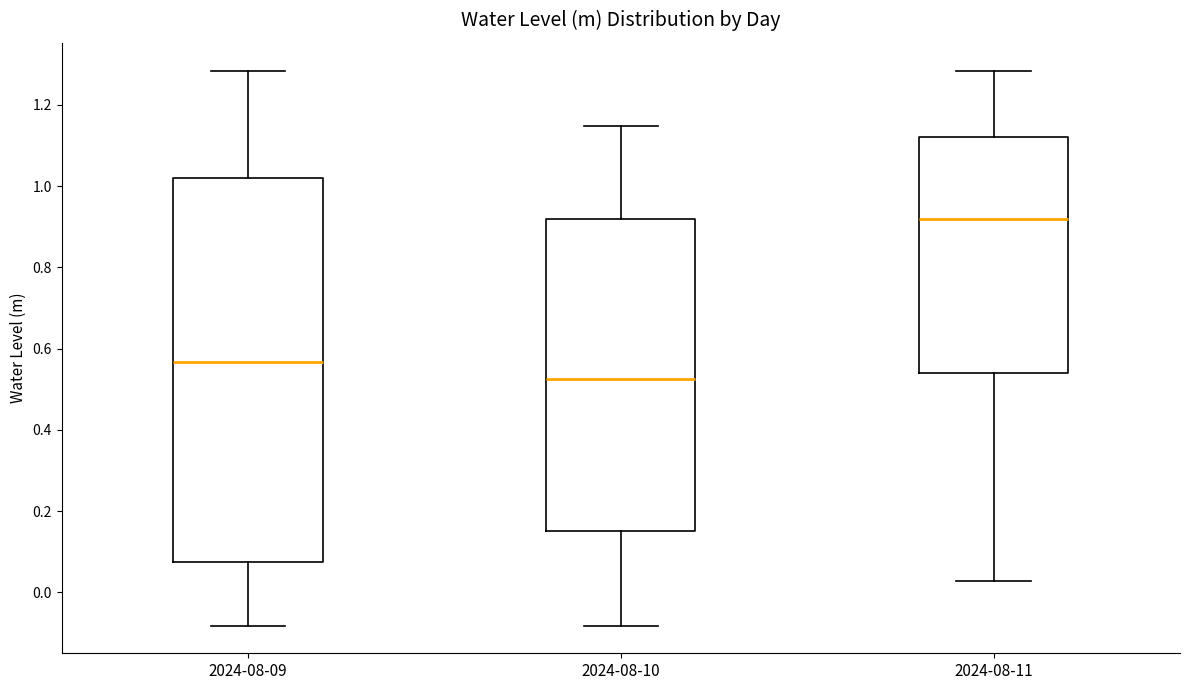

Which box's median line is the highest?

2024-08-11